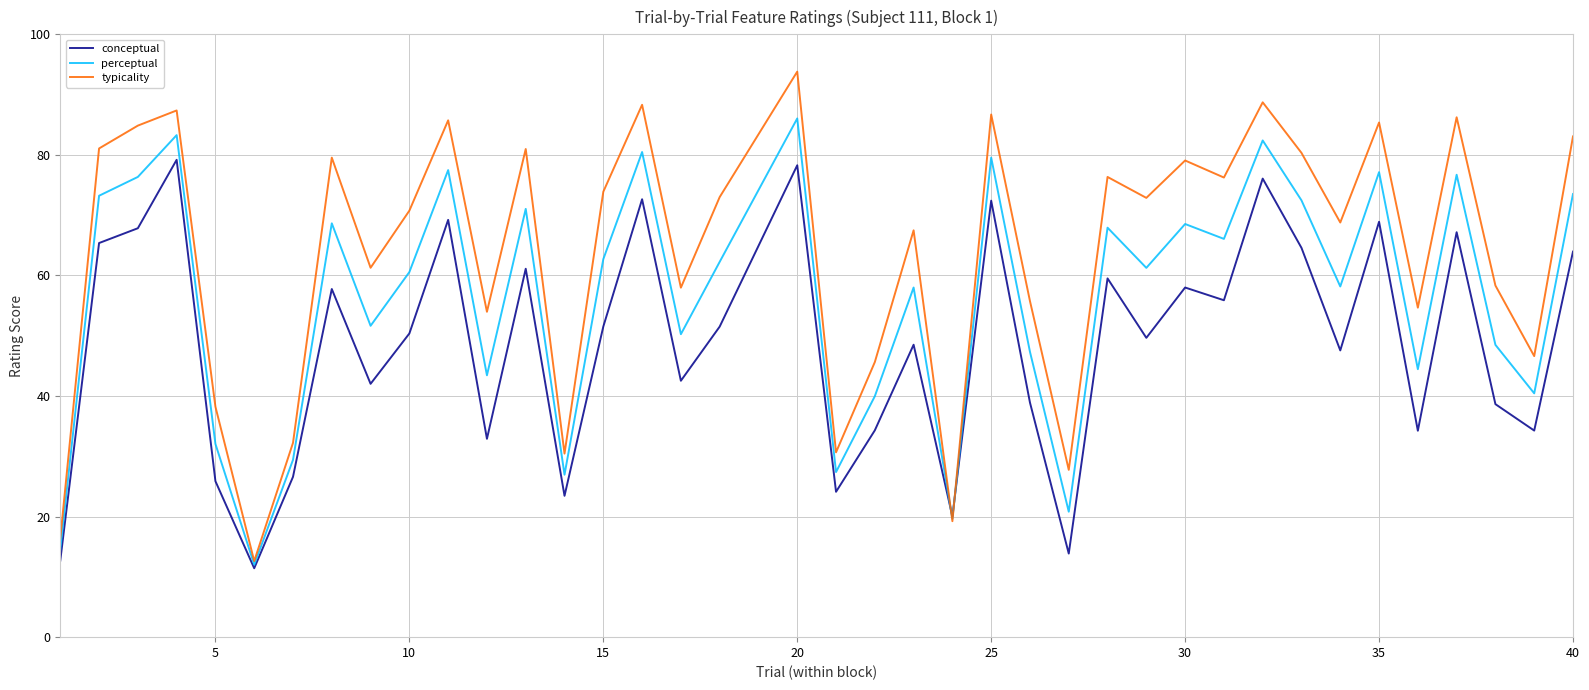

What is the lowest value of the typicality series?

12.6